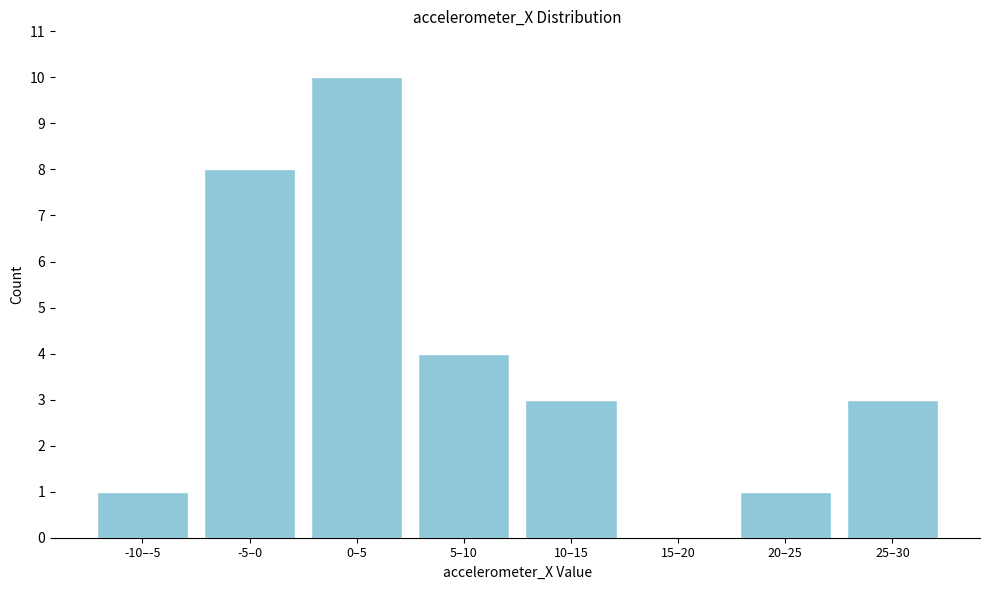

Reading left to right, transcribe all the data shown in this chart.

-10–-5=1	-5–0=8	0–5=10	5–10=4	10–15=3	15–20=0	20–25=1	25–30=3